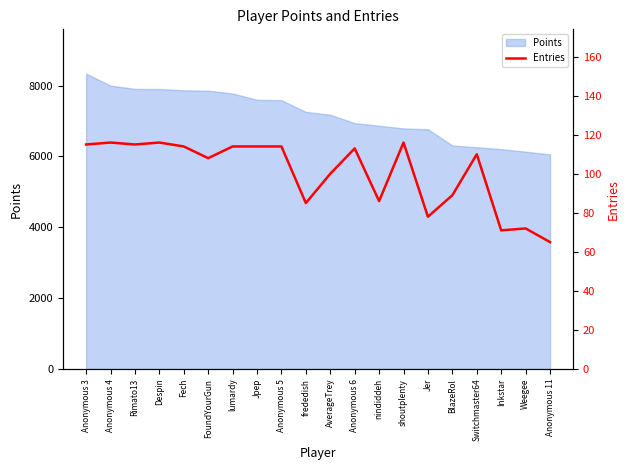

What is the change in value from shoutplenty to Jer?

-38